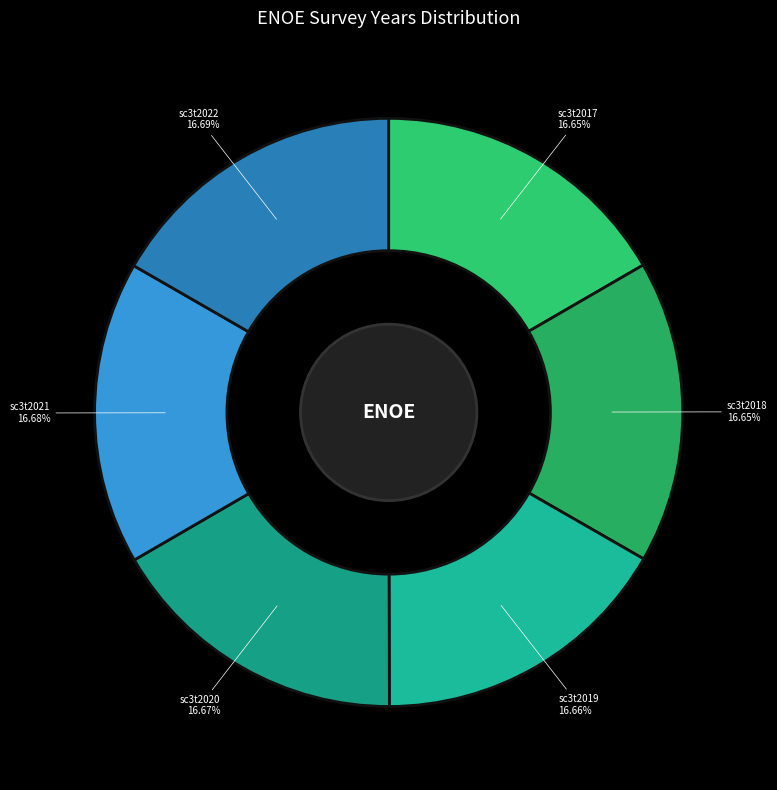

Does any single category account for the majority?

No